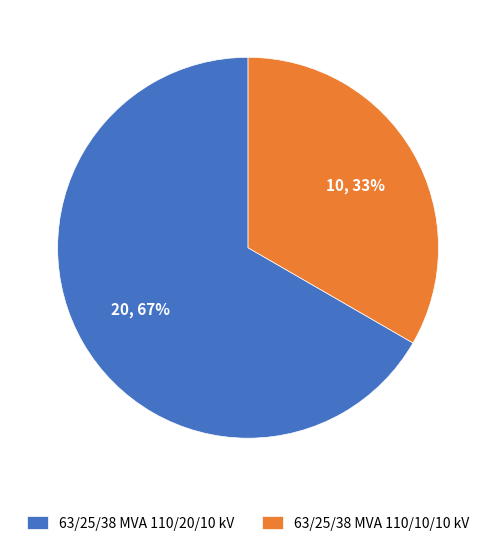

True or false: 63/25/38 MVA 110/10/10 kV accounts for 48% of the total.

False